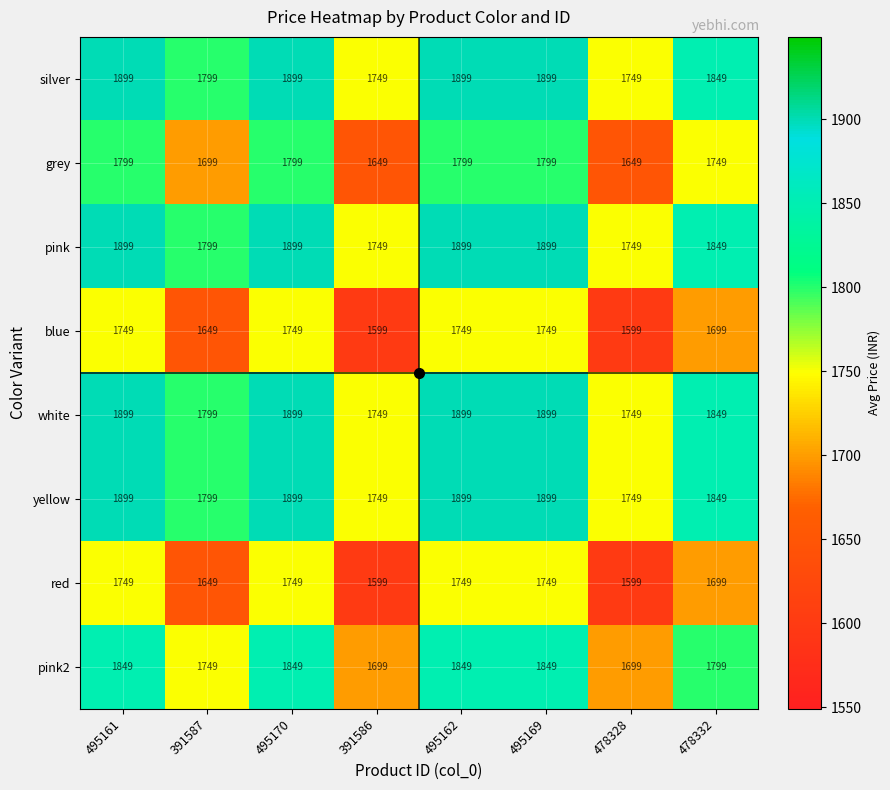

True or false: pink has a value of 1799 at 391587.

True